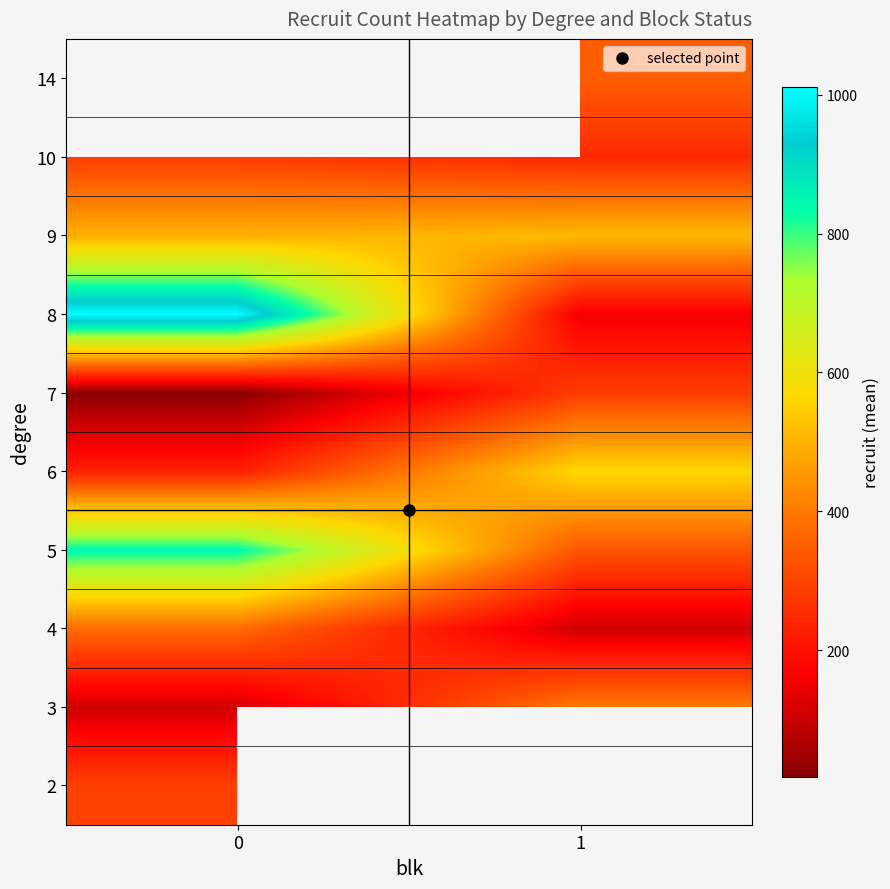

True or false: 4 has a value of 375.0 at 0.

True